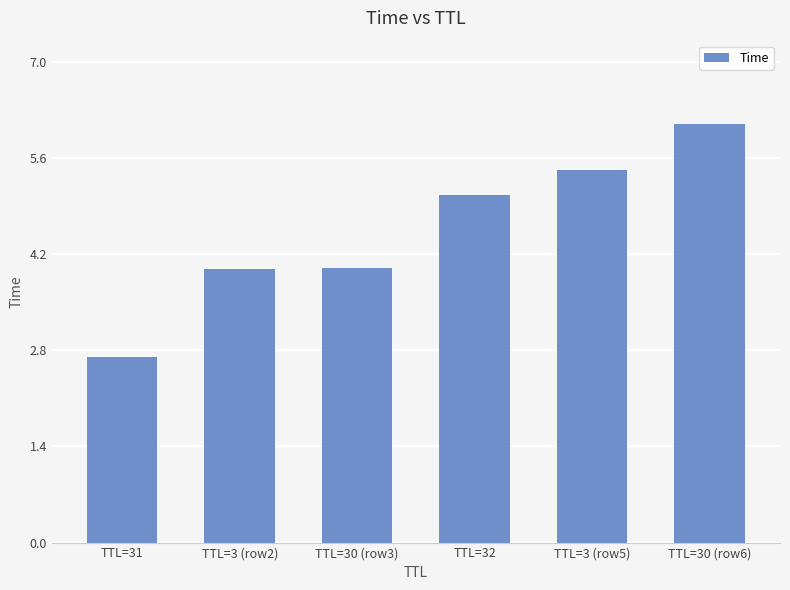

The chart shows a value of 5.0 at TTL=32. True or false?

True